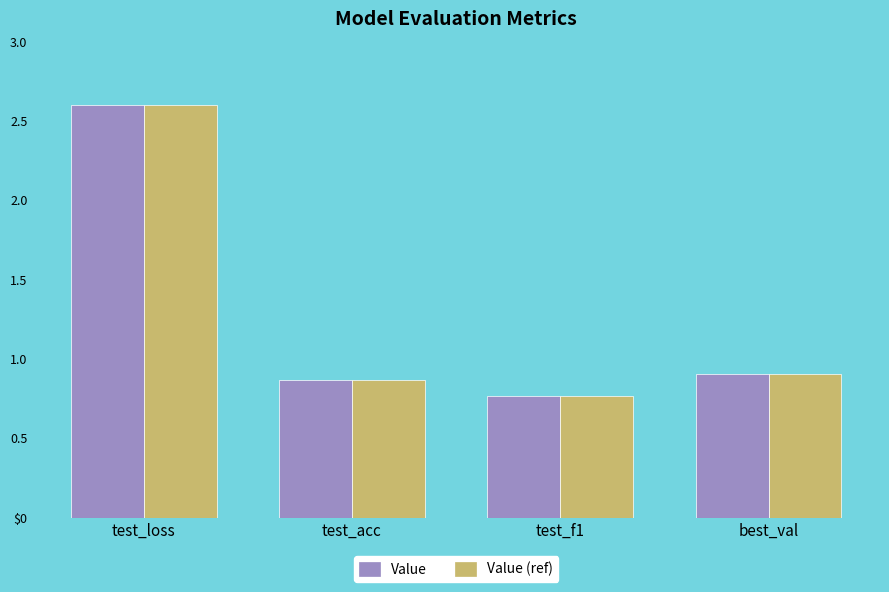

Is it true that Value (ref) equals 0.6 at best_val?

False